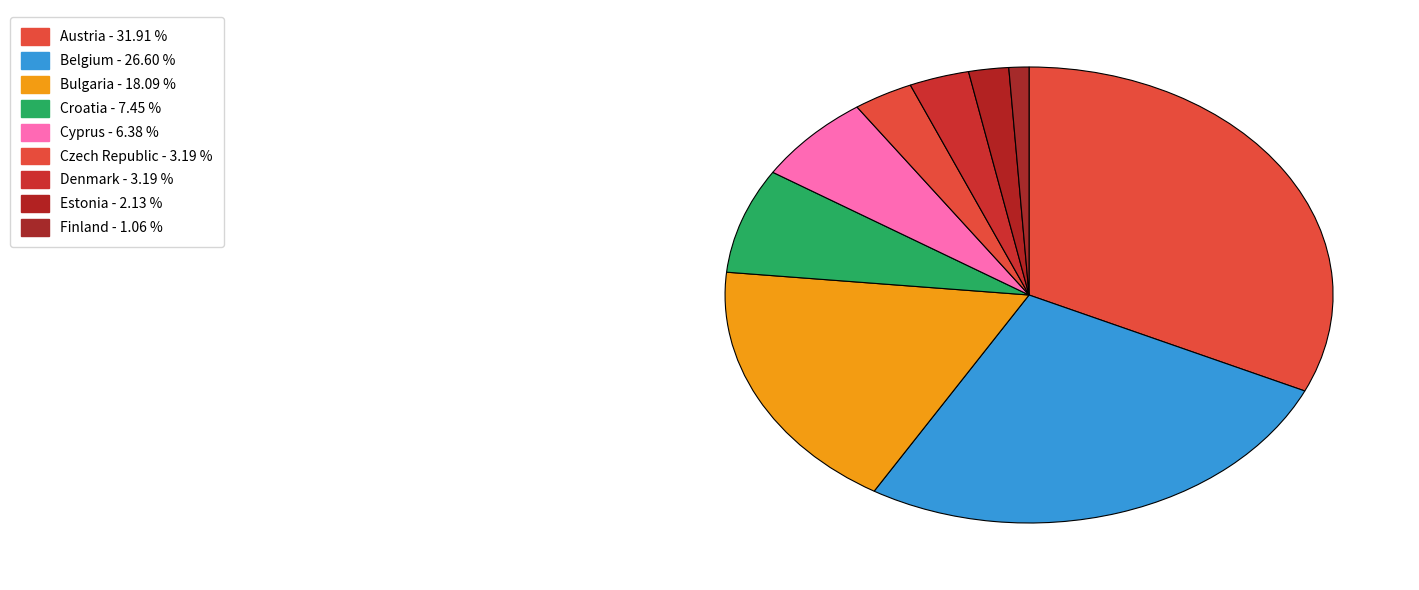

To the nearest percent, what portion does Belgium represent?

27%